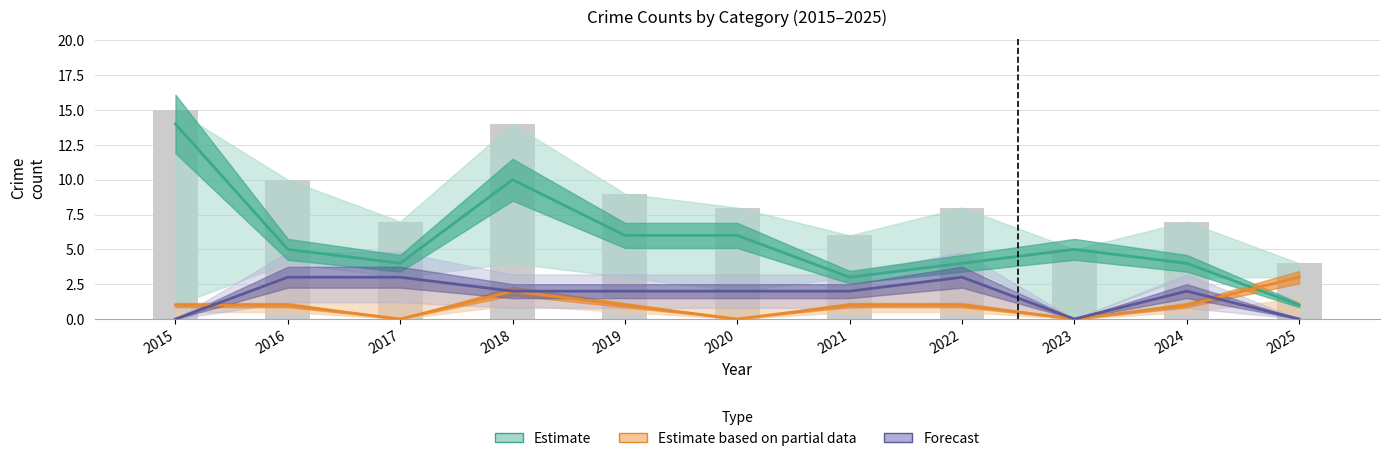

What is the value of the Estimate based on partial data bar at the 4th from the left?

2